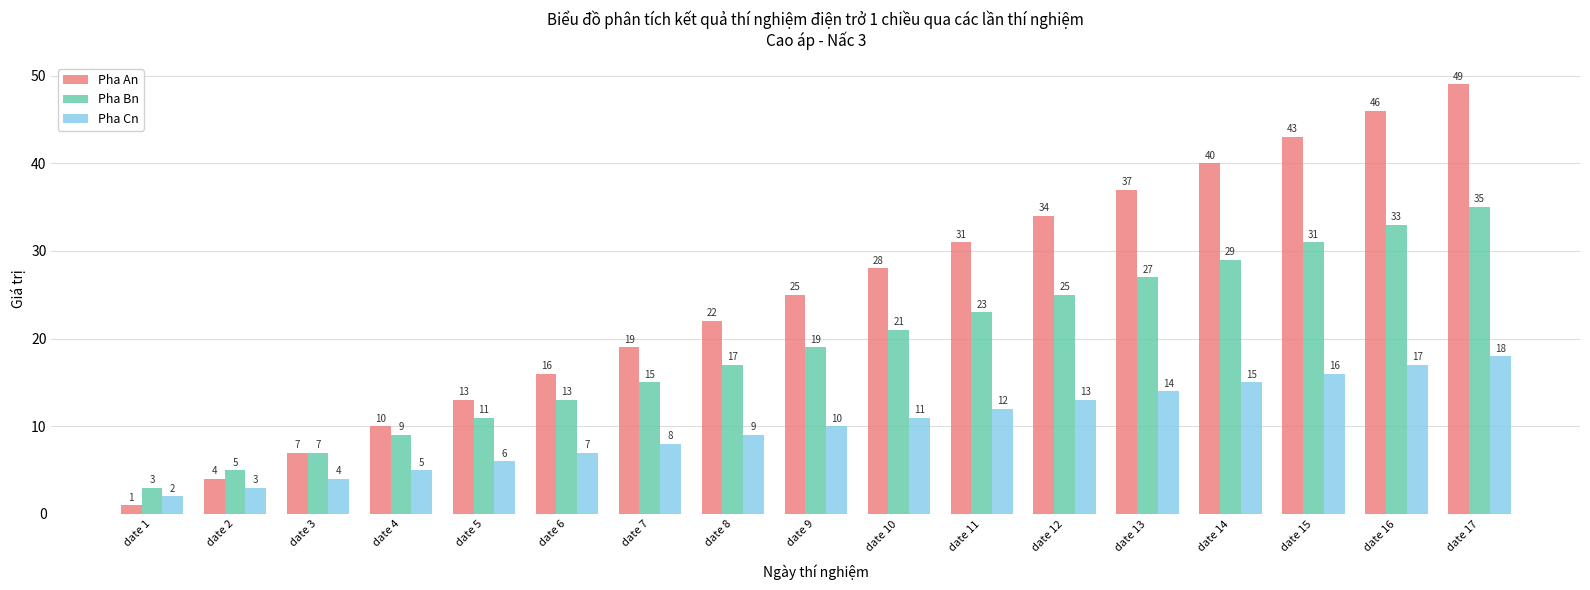

Reading left to right, list all the values displayed in this chart.

Pha An: 1	4	7	10	13	16	19	22	25	28	31	34	37	40	43	46	49
Pha Bn: 3	5	7	9	11	13	15	17	19	21	23	25	27	29	31	33	35
Pha Cn: 2	3	4	5	6	7	8	9	10	11	12	13	14	15	16	17	18